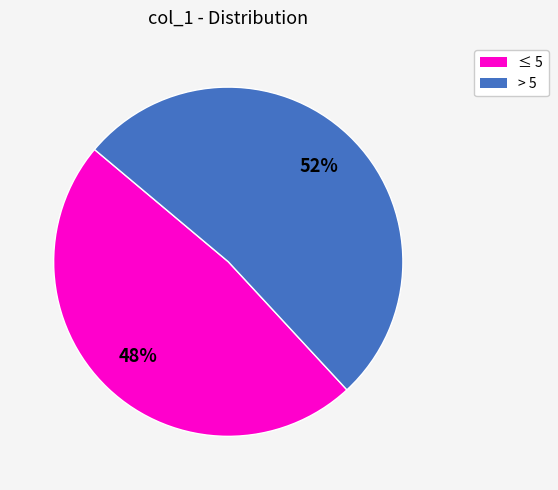

To the nearest percent, what is the difference between the largest and smallest slice percentages?

4%